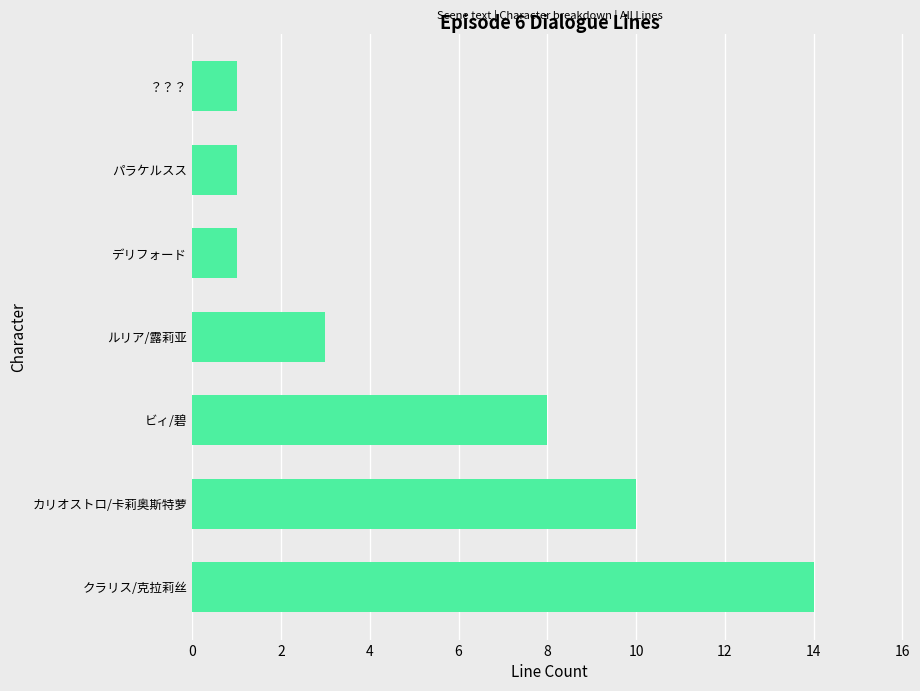

The value at デリフォード is 0. True or false?

False